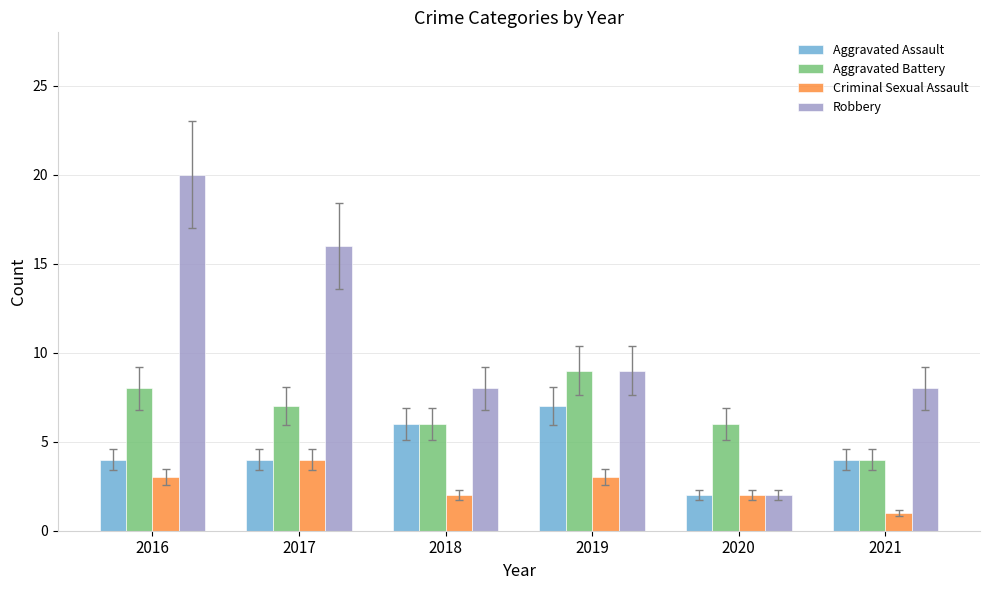

Which series has the largest range (max minus min)?

Robbery